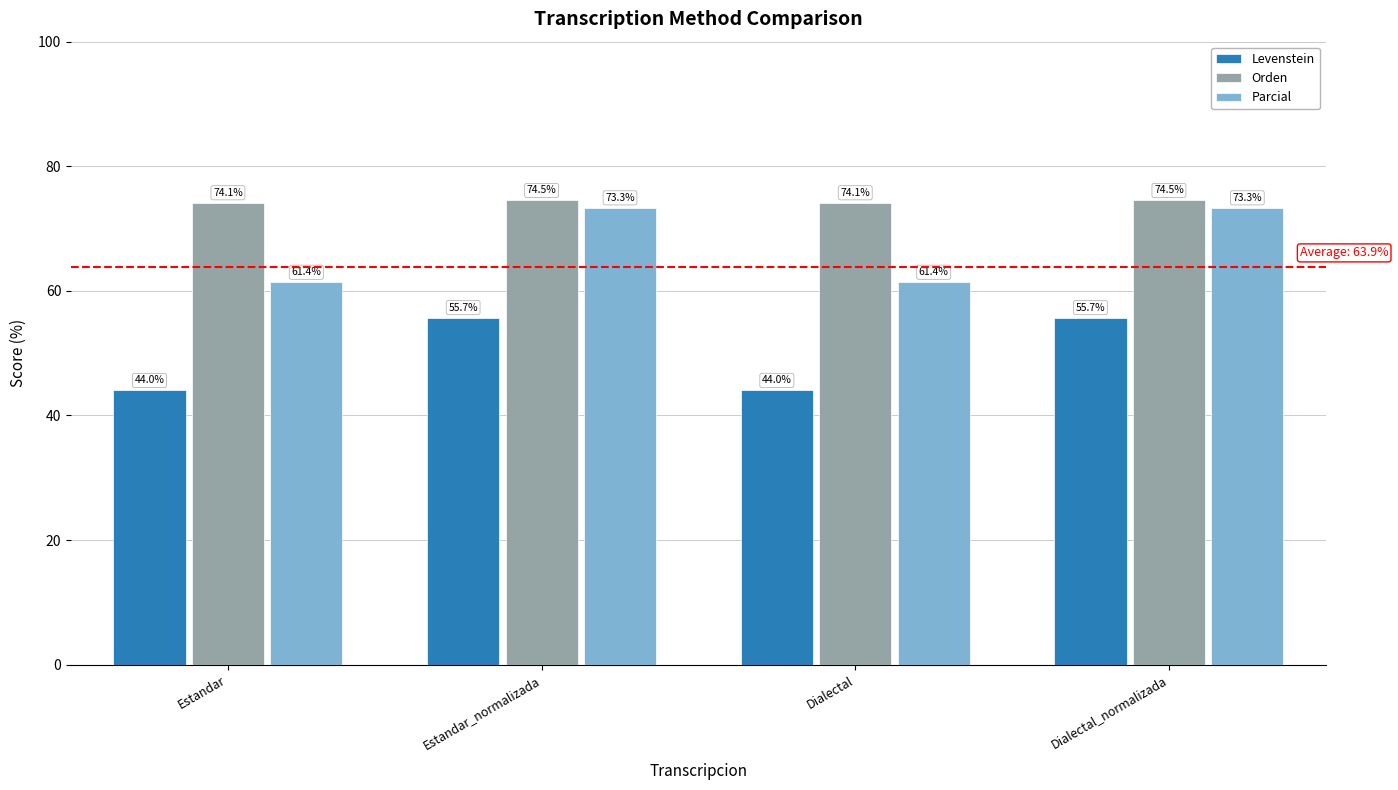

What is the minimum value for Levenstein?

44.0